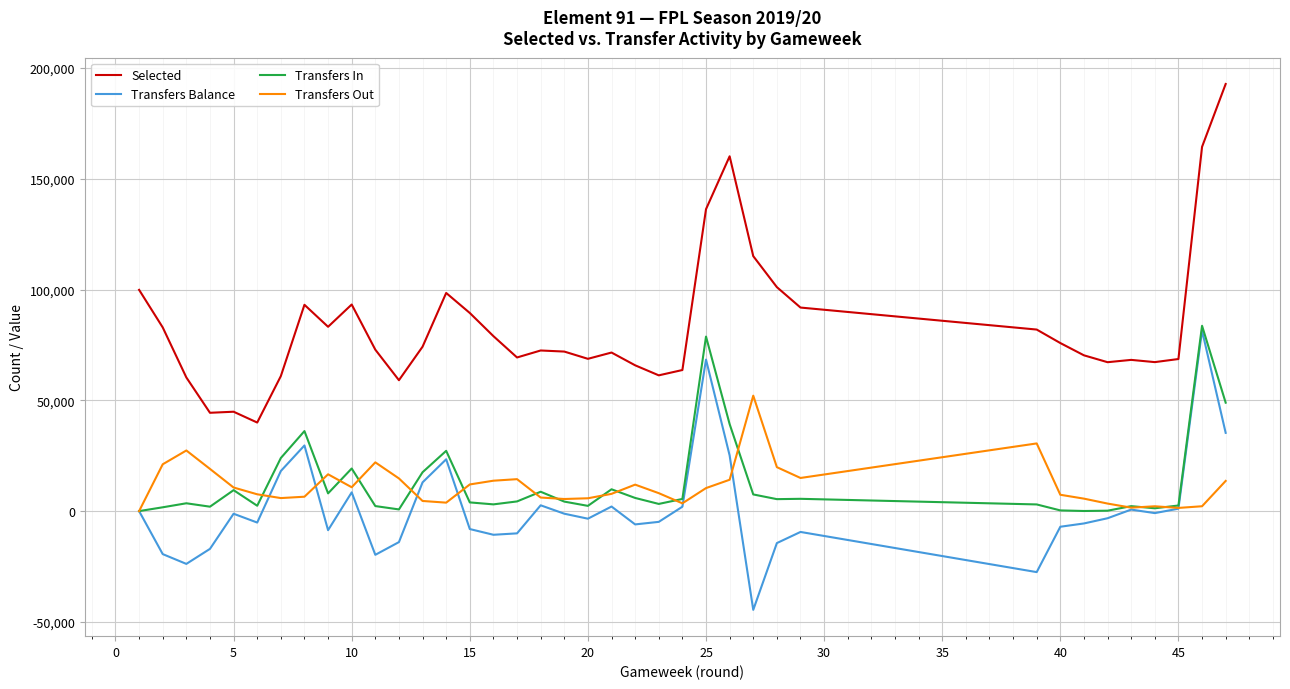

Which series has the largest total across all categories?

Selected